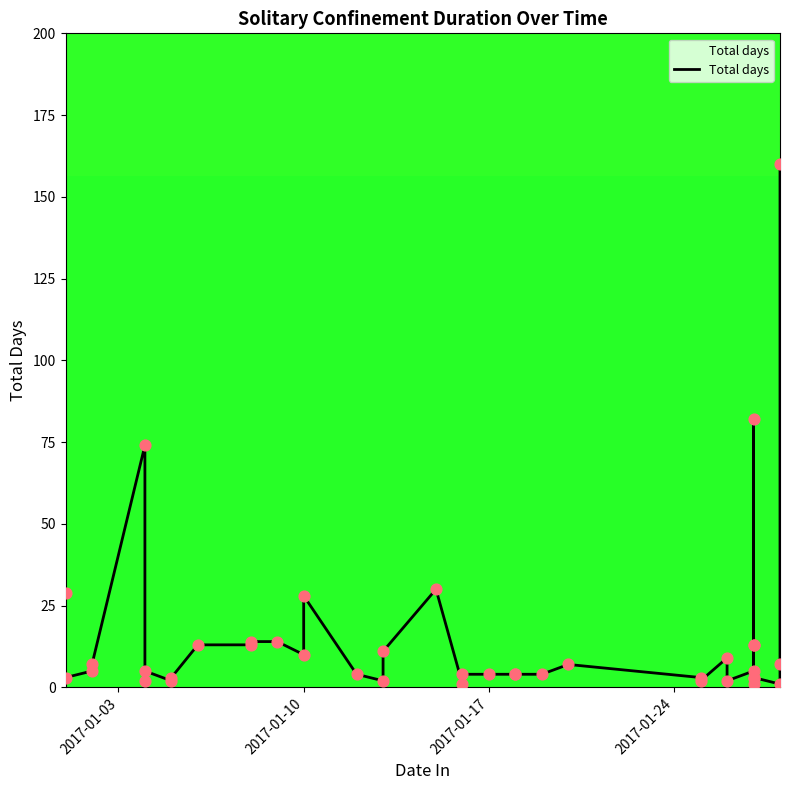

What is the change in value from 2017-01-16 to 2017-01-26?

+5